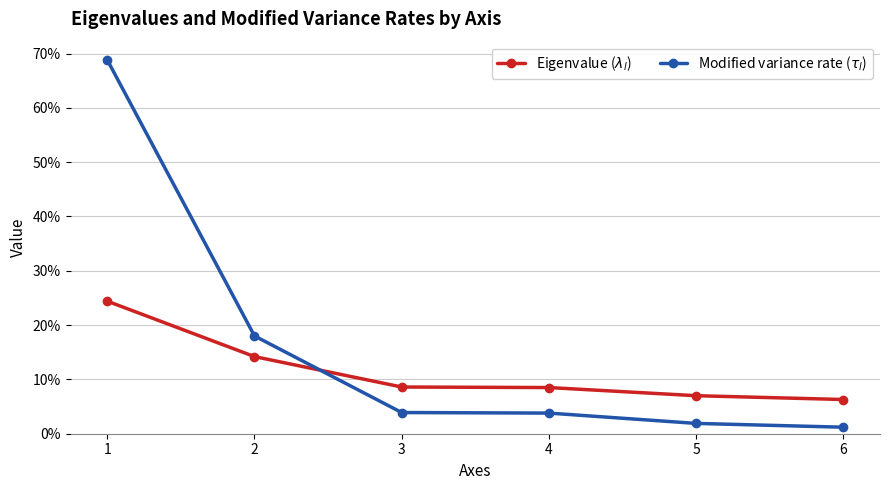

After their last crossing, which series has the higher values: Eigenvalue ($\lambda_l$) or Modified variance rate ($\tau_l$)?

Eigenvalue ($\lambda_l$)